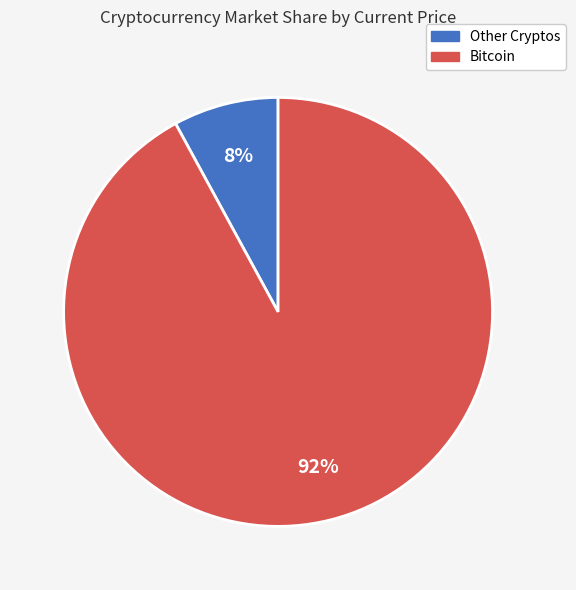

Is there a majority slice in this chart?

Yes